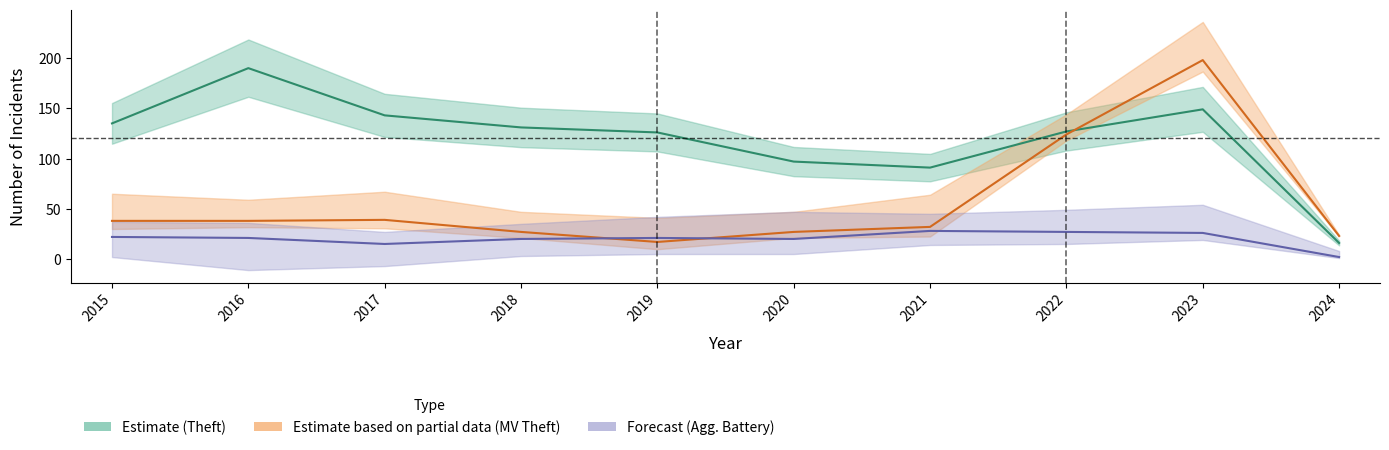

Is the value of Aggravated Battery (Forecast) at 2024 greater than the value of Theft (Estimate) at 2017?

No